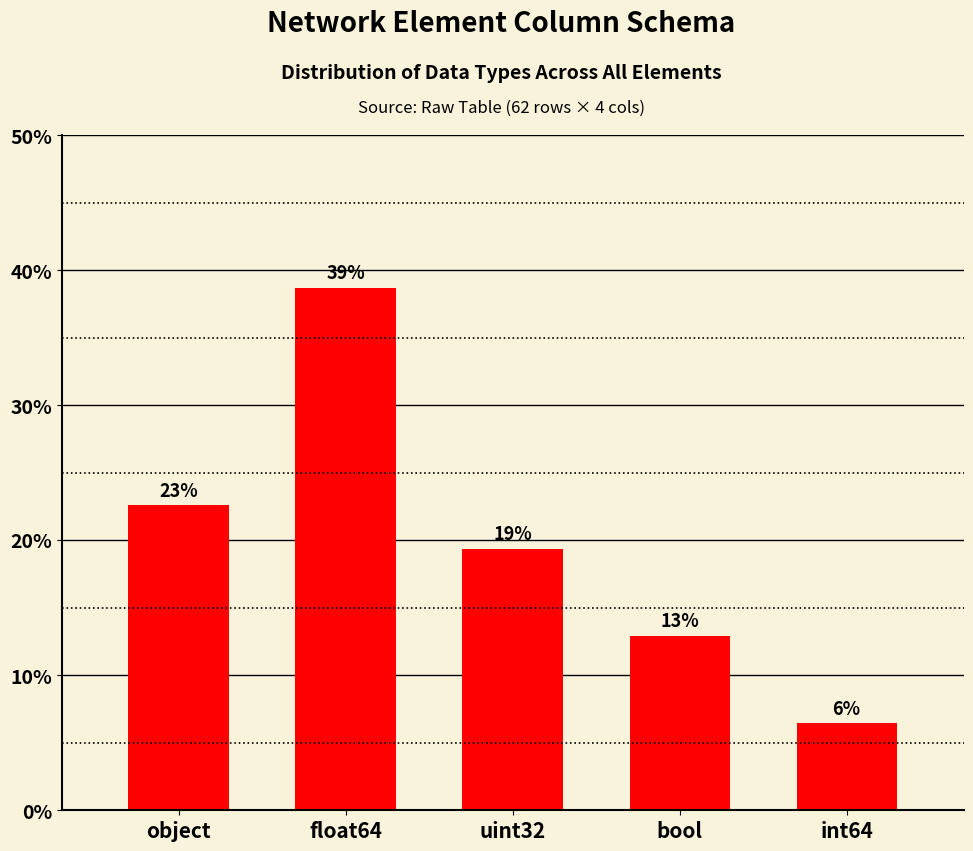

What position from the right is object?

5